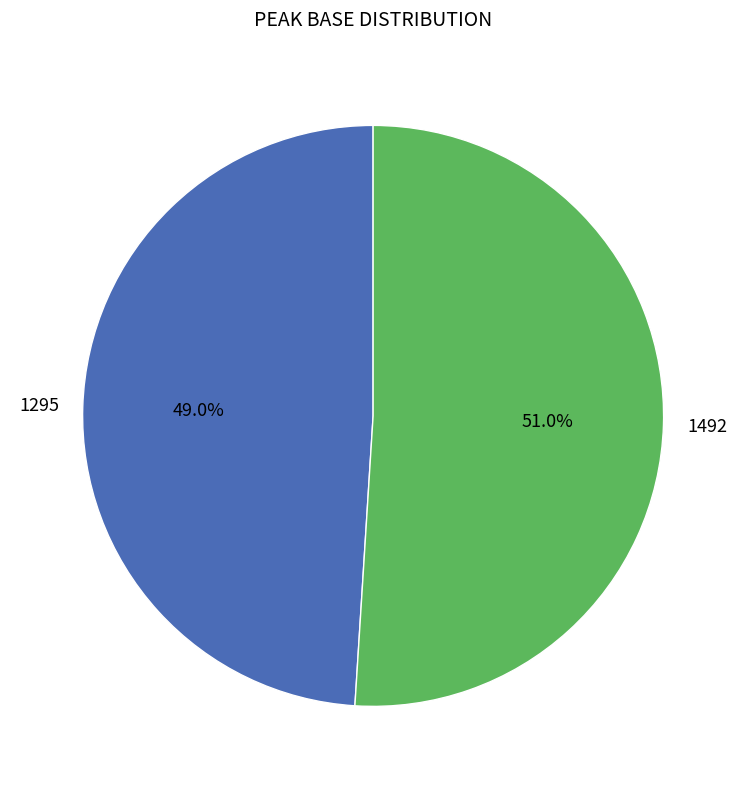

Is there any slice that represents more than half of the pie?

Yes